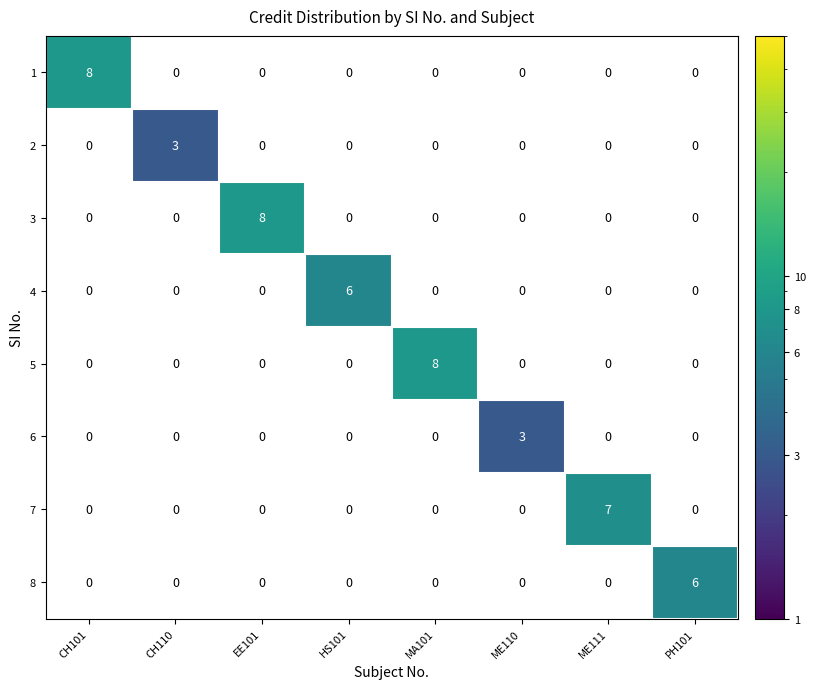

What is the total value across all series at MA101?

8